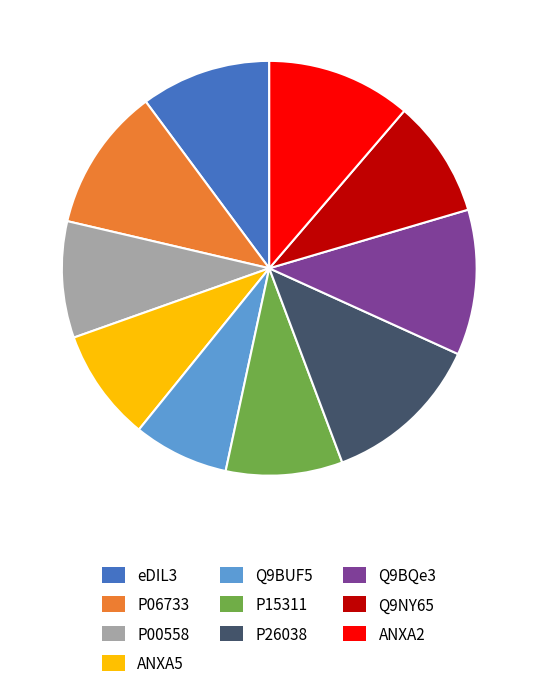

Is the sum of eDIL3 and ANXA5 greater than half?

No